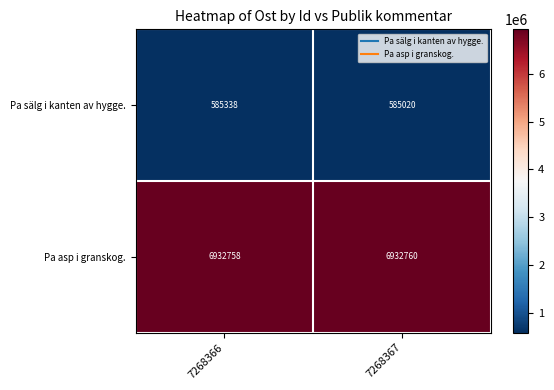

At how many categories does at least one series exceed 6655915?

2